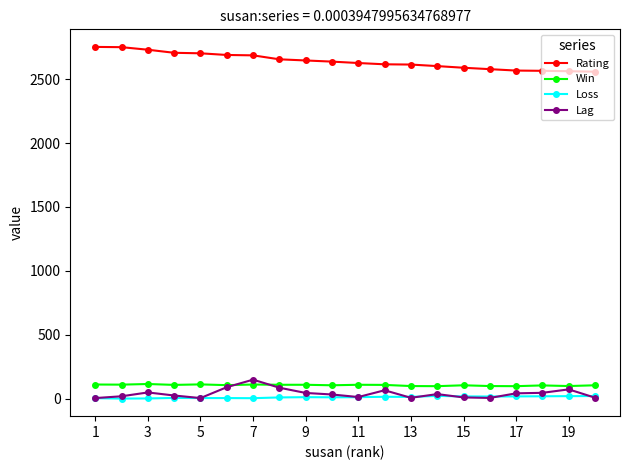

Which series has the largest range (max minus min)?

Rating